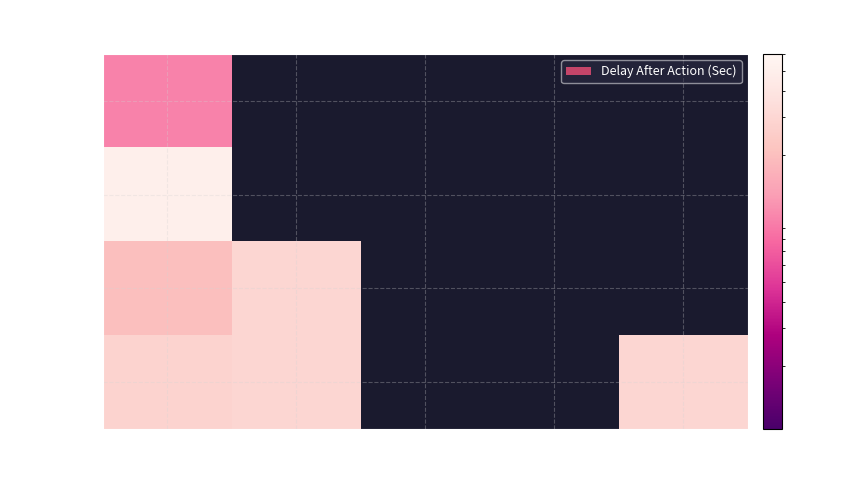

At 3, list the series in order from smallest to largest.

click, input, checked, visible